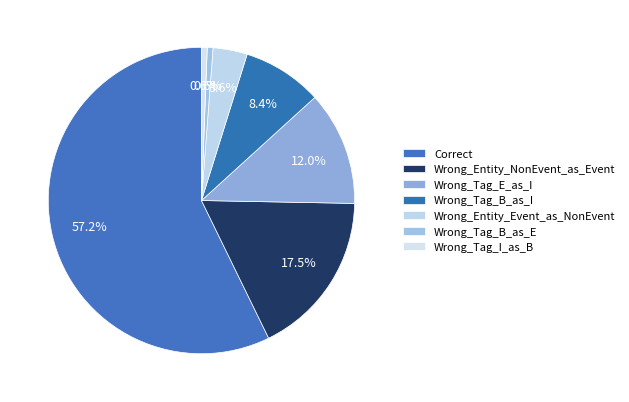

To the nearest percent, what is the difference between the largest and smallest slice percentages?

57%